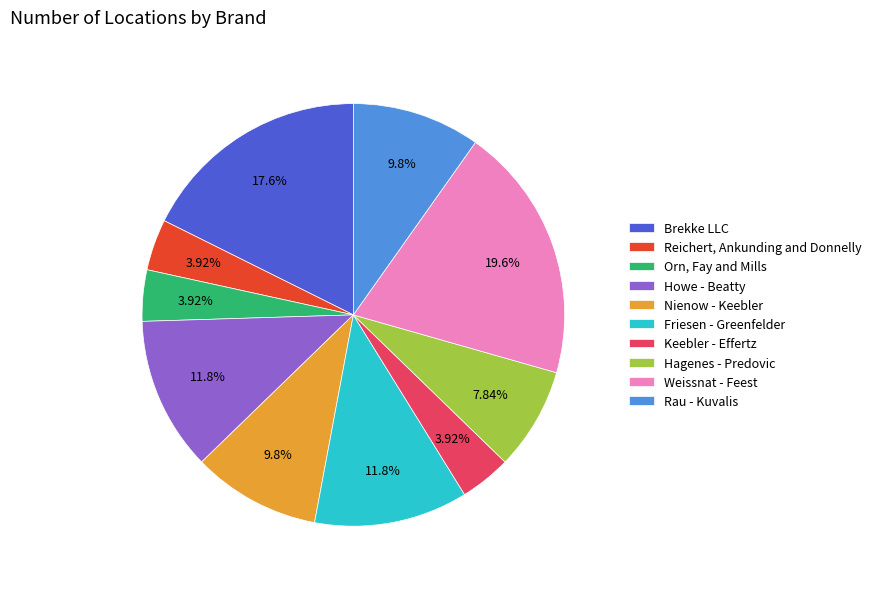

To the nearest percent, what is the difference between the Orn, Fay and Mills and Howe - Beatty slice percentages?

8%